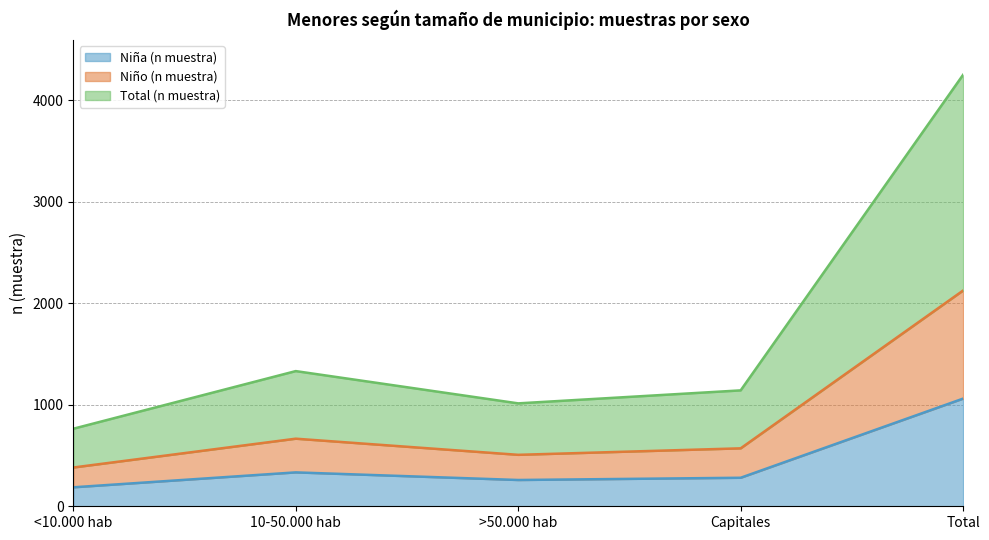

Reading left to right, list all the values displayed in this chart.

Niña (n muestra): 187	334	259	281	1061
Niño (n muestra): 382	666	507	571	2126
Total (n muestra): 764	1332	1014	1142	4252